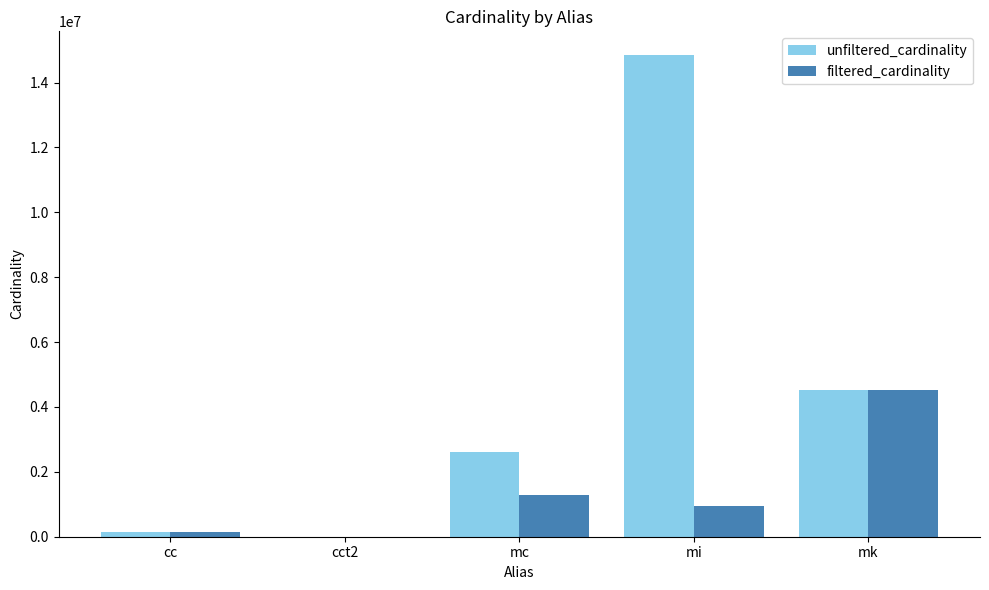

At which label does filtered_cardinality reach its peak?

mk